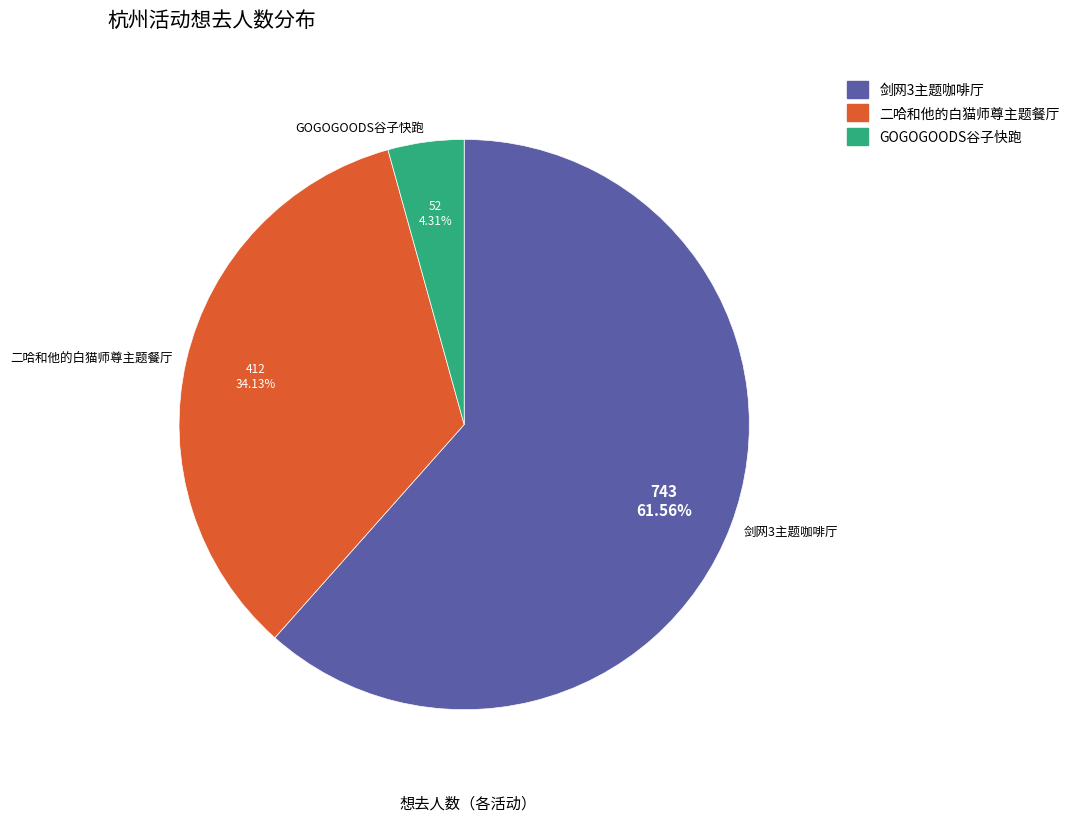

Between 二哈和他的白猫师尊主题餐厅 and 剑网3主题咖啡厅, which is larger?

剑网3主题咖啡厅